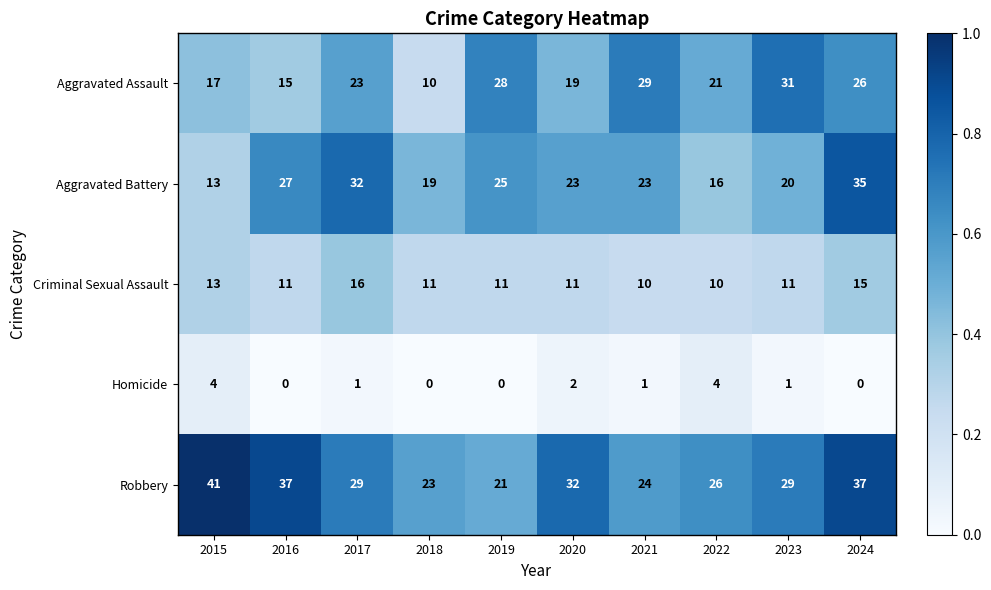

List the series in order of their peak value, lowest first.

Homicide, Criminal Sexual Assault, Aggravated Assault, Aggravated Battery, Robbery